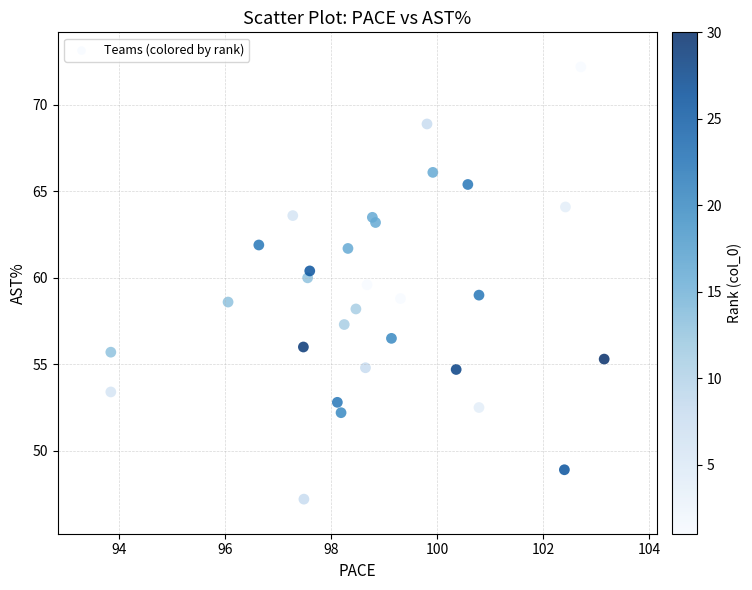

What is the range of Y values (max minus min)?

25.0